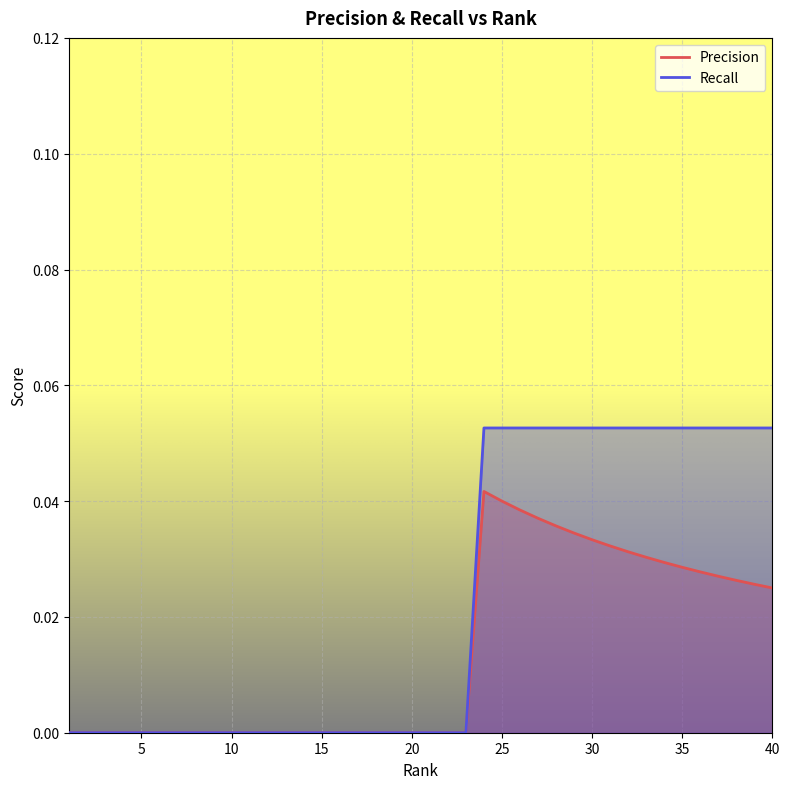

What is the difference between the second highest and minimum values in the Recall series?

0.1